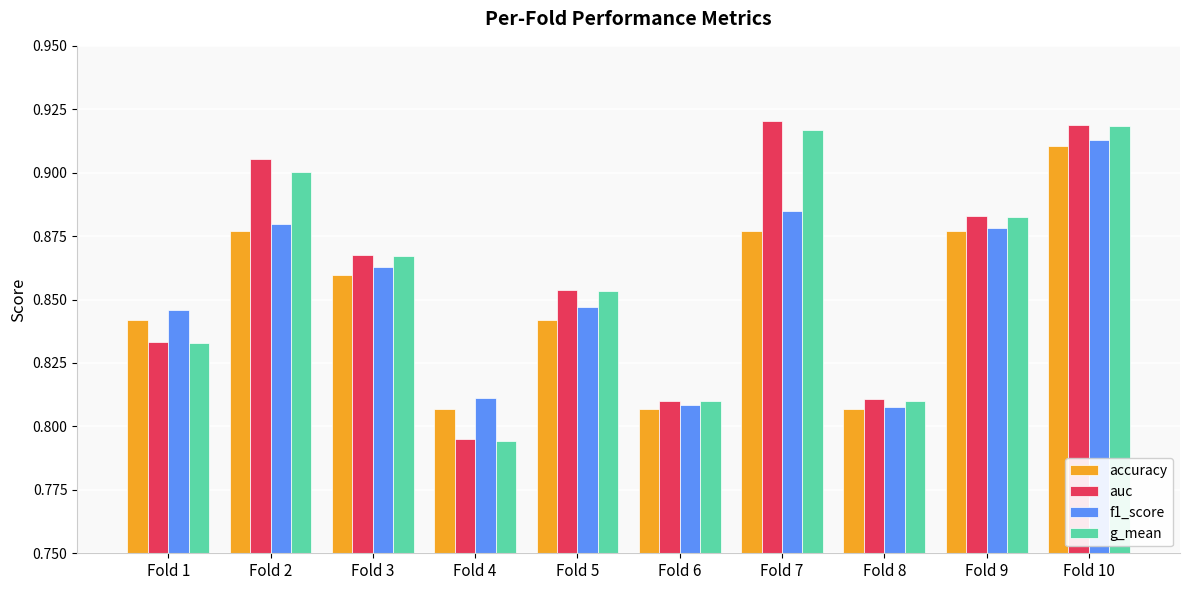

Is the value of auc at Fold 3 greater than the value of f1_score at Fold 4?

Yes